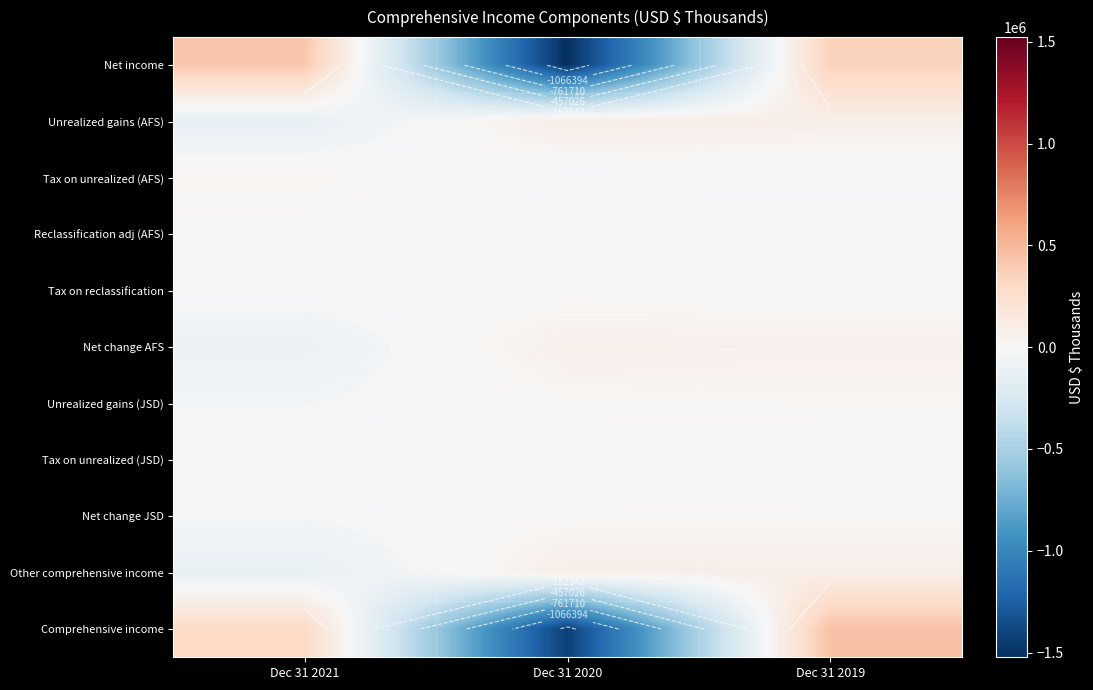

Which category has the lowest value across all series?

Dec 31 2020